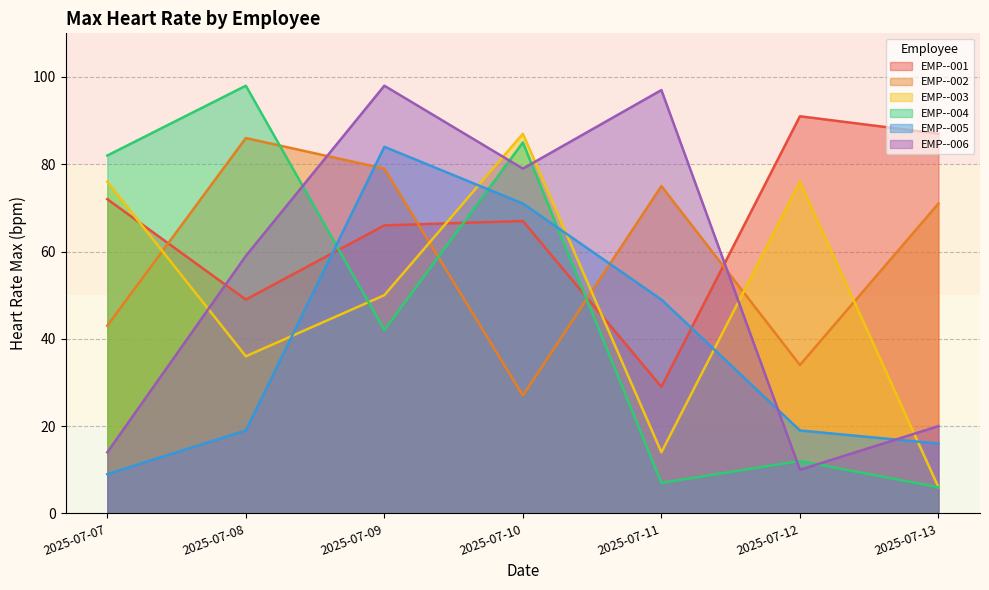

Between 2025-07-11 and 2025-07-12, which series saw the biggest shift?

EMP--006